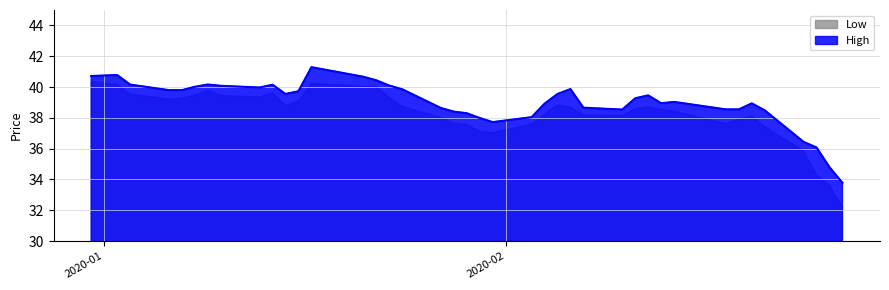

Where does the data first go above 39?

High